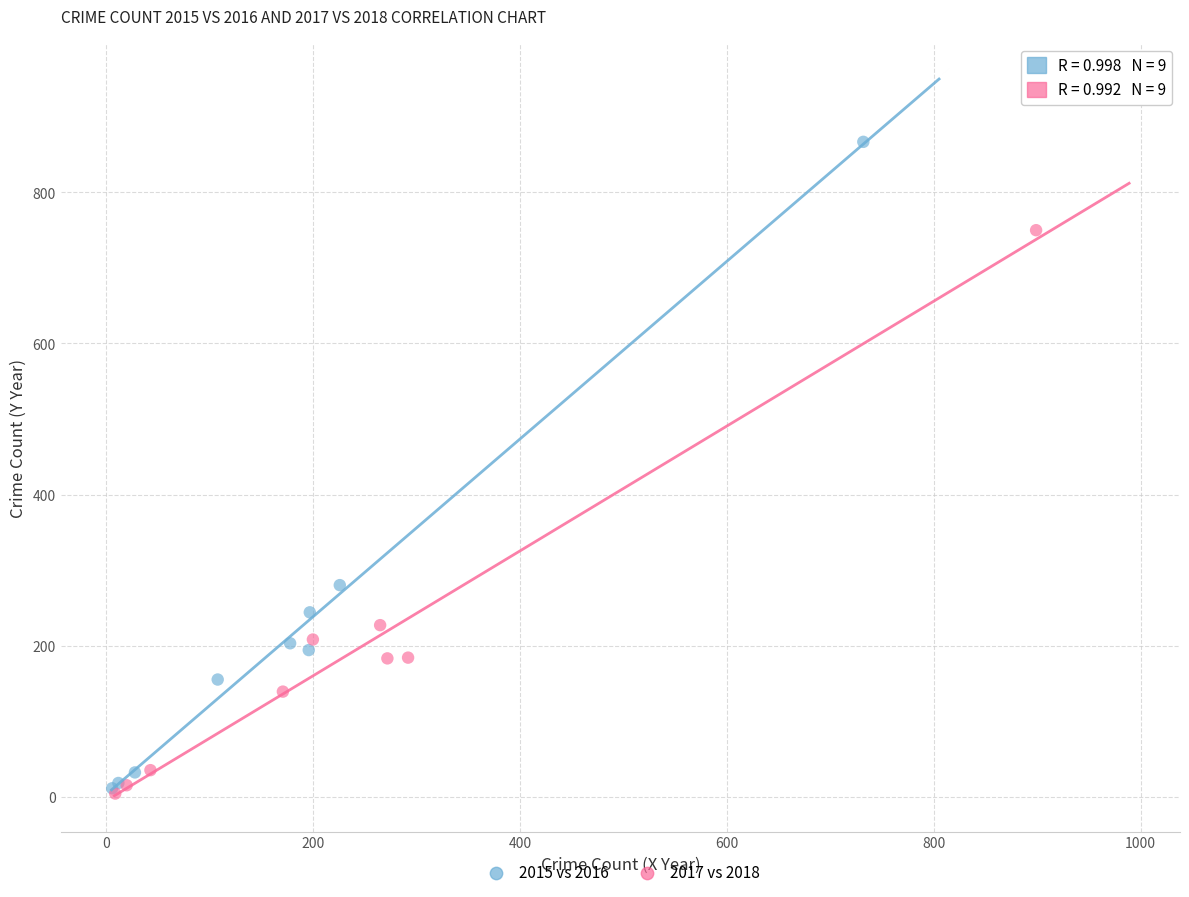

Which series has the largest Y range (max minus min)?

2015 vs 2016